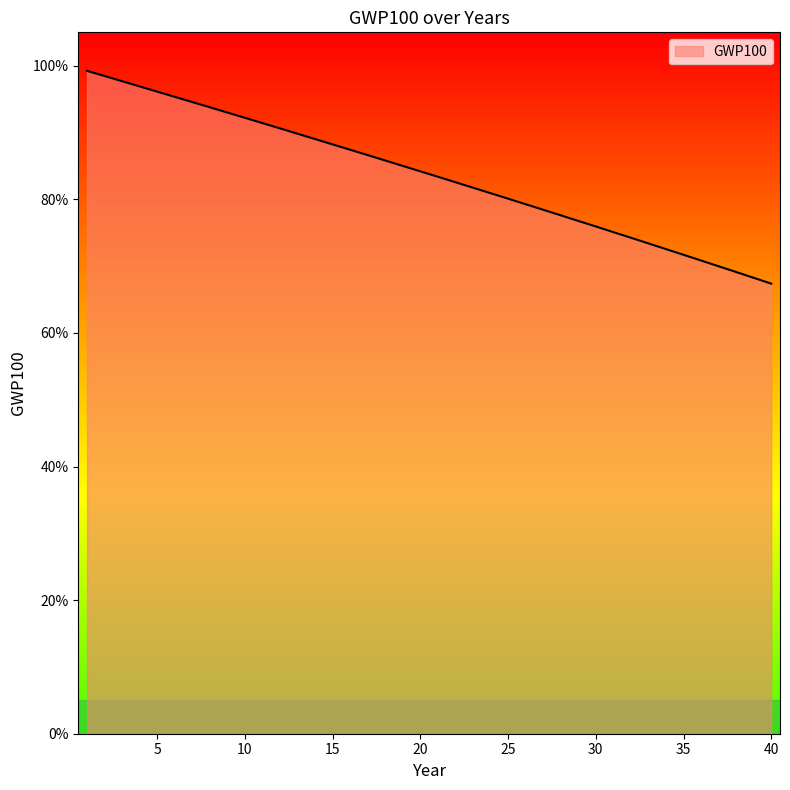

Reading right to left, what are all the values shown in this chart?

0.7	0.7	0.7	0.7	0.7	0.7	0.7	0.7	0.7	0.8	0.8	0.8	0.8	0.8	0.8	0.8	0.8	0.8	0.8	0.8	0.8	0.8	0.9	0.9	0.9	0.9	0.9	0.9	0.9	0.9	0.9	0.9	0.9	0.9	1.0	1.0	1.0	1.0	1.0	1.0